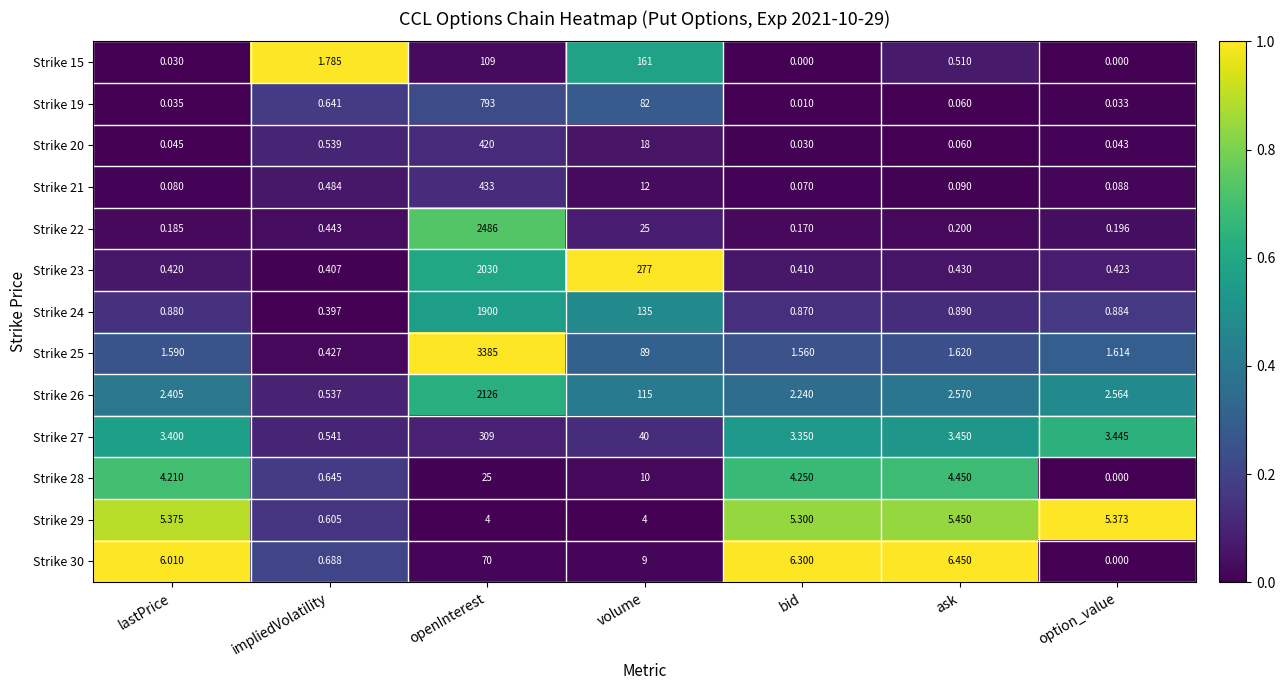

At which label is Strike 26 closest to 1063?

volume